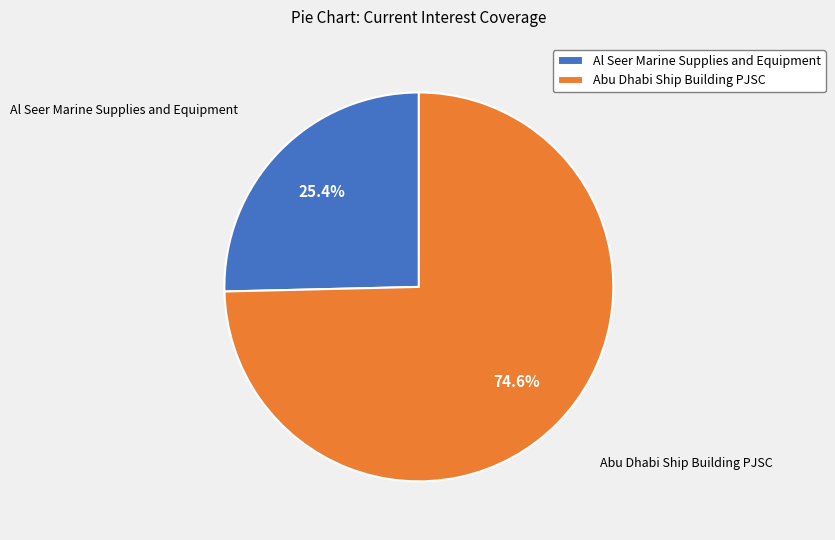

What is the ratio of the value at Abu Dhabi Ship Building PJSC to the value at Al Seer Marine Supplies and Equipment?

2.9